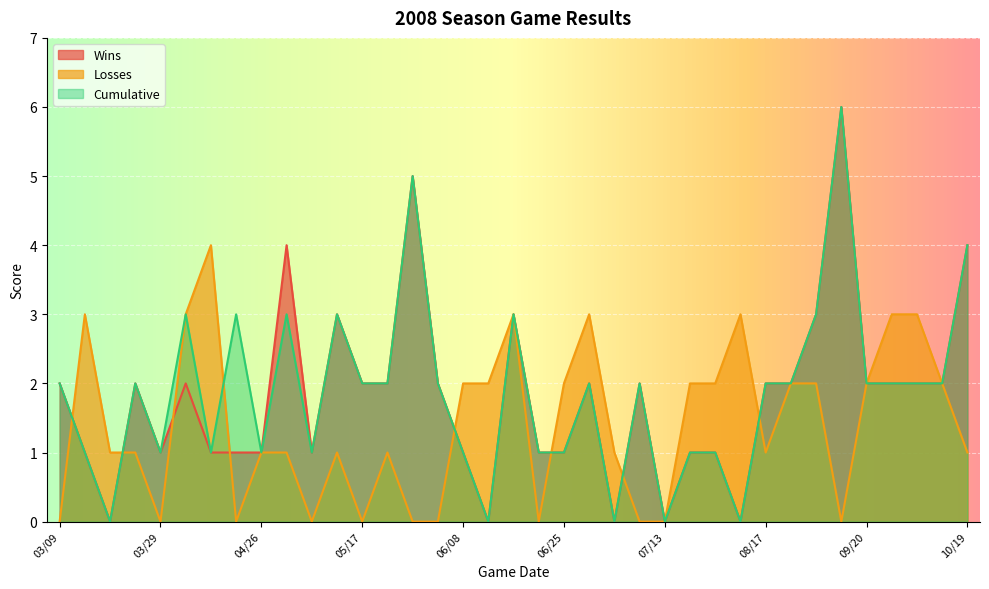

Is it true that Cumulative equals 1 at 10/19?

False